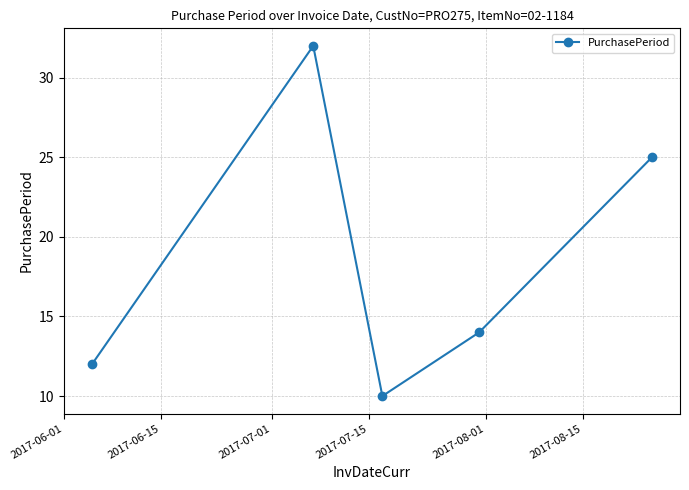

What is the average value?

19